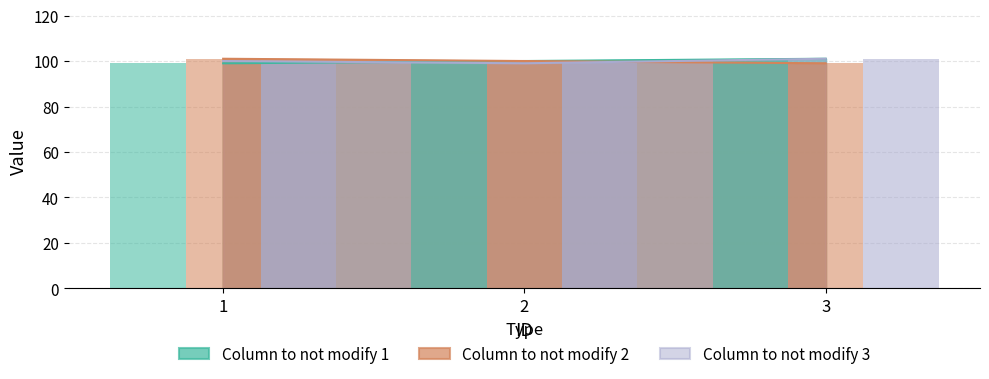

How many categories are shown in the chart?

3